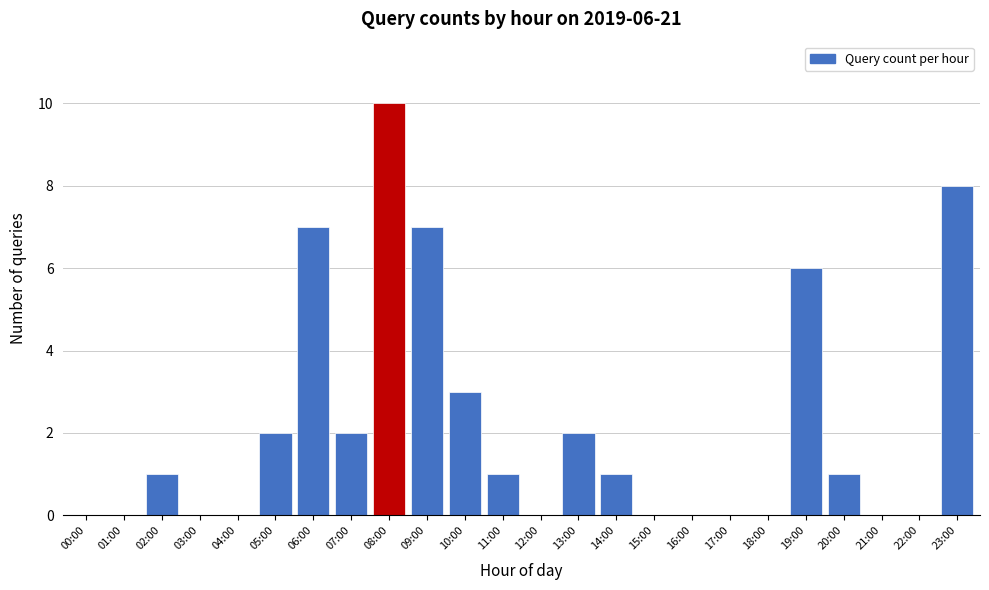

Reading right to left, extract all data points from this chart.

23:00=8	22:00=0	21:00=0	20:00=1	19:00=6	18:00=0	17:00=0	16:00=0	15:00=0	14:00=1	13:00=2	12:00=0	11:00=1	10:00=3	09:00=7	08:00=10	07:00=2	06:00=7	05:00=2	04:00=0	03:00=0	02:00=1	01:00=0	00:00=0